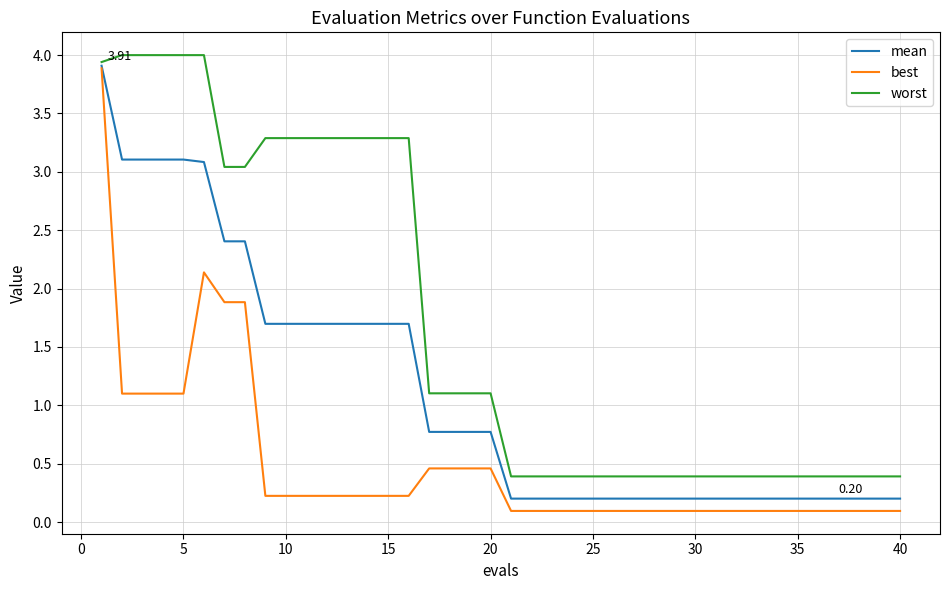

Reading left to right, extract all data points from this chart.

mean: 3.9	3.1	3.1	3.1	3.1	3.1	2.4	2.4	1.7	1.7	1.7	1.7	1.7	1.7	1.7	1.7	0.8	0.8	0.8	0.8	0.2	0.2	0.2	0.2	0.2	0.2	0.2	0.2	0.2	0.2	0.2	0.2	0.2	0.2	0.2	0.2	0.2	0.2	0.2	0.2
best: 3.9	1.1	1.1	1.1	1.1	2.1	1.9	1.9	0.2	0.2	0.2	0.2	0.2	0.2	0.2	0.2	0.5	0.5	0.5	0.5	0.1	0.1	0.1	0.1	0.1	0.1	0.1	0.1	0.1	0.1	0.1	0.1	0.1	0.1	0.1	0.1	0.1	0.1	0.1	0.1
worst: 3.9	4.0	4.0	4.0	4.0	4.0	3.0	3.0	3.3	3.3	3.3	3.3	3.3	3.3	3.3	3.3	1.1	1.1	1.1	1.1	0.4	0.4	0.4	0.4	0.4	0.4	0.4	0.4	0.4	0.4	0.4	0.4	0.4	0.4	0.4	0.4	0.4	0.4	0.4	0.4